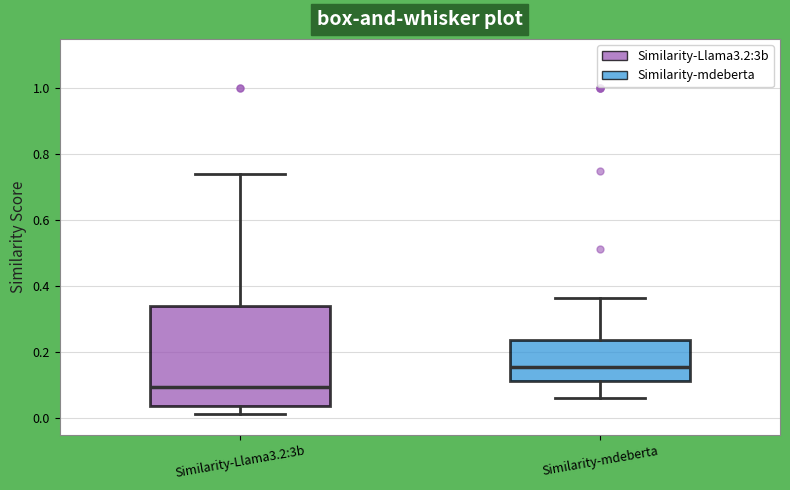

Reading left to right, read every box against the y-axis: the position of its median line, the range the box covers, and the ends of its whiskers. The values are not printed on the chart, so give them approximately, as read against the axis.

Similarity-Llama3.2:3b: median 0.10, box 0.04 to 0.34, whiskers 0.02 to 0.74
Similarity-mdeberta: median 0.16, box 0.12 to 0.24, whiskers 0.06 to 0.36